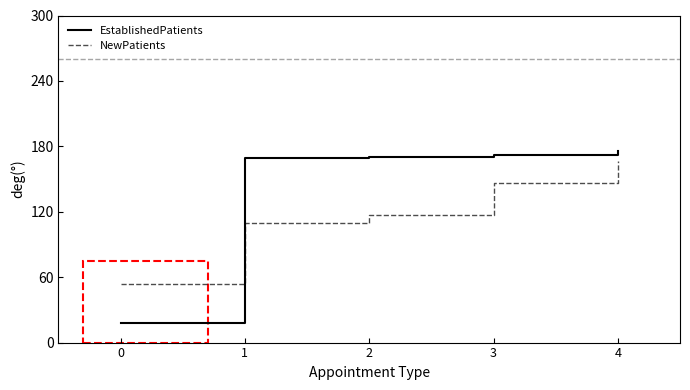

At which category does the chart reach its peak across all series?

4